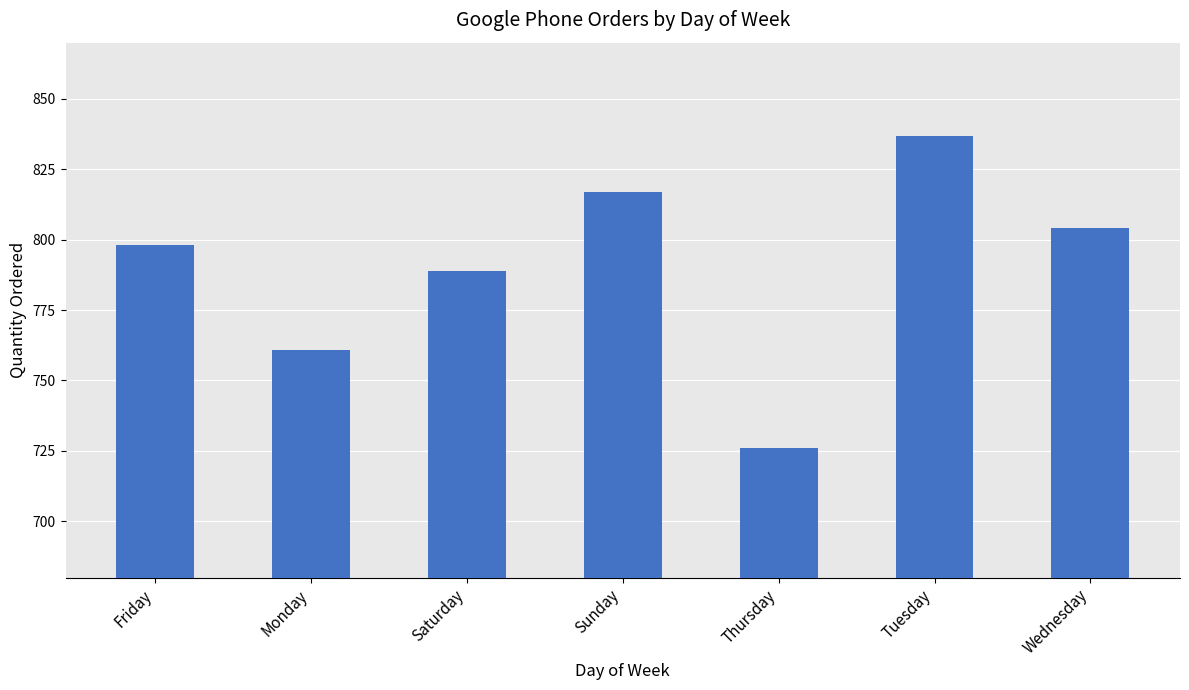

What is the label of the 5th bar from the left?

Thursday